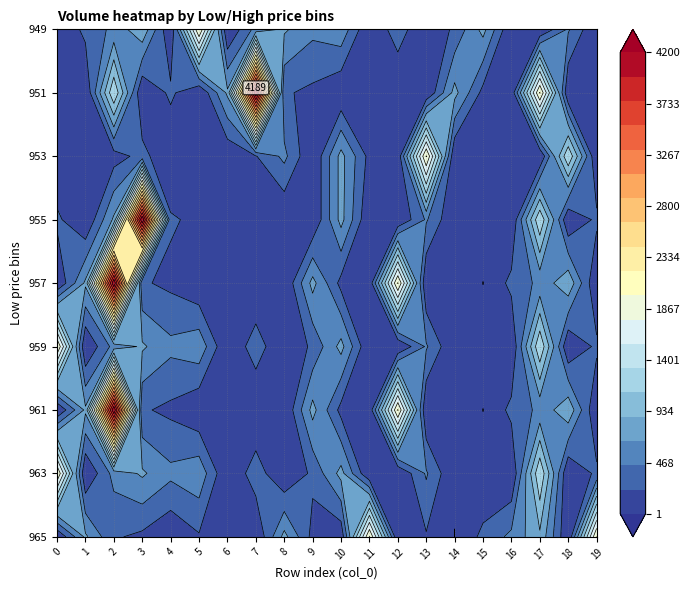

The 953 series shows 210.0 at 7. True or false?

True